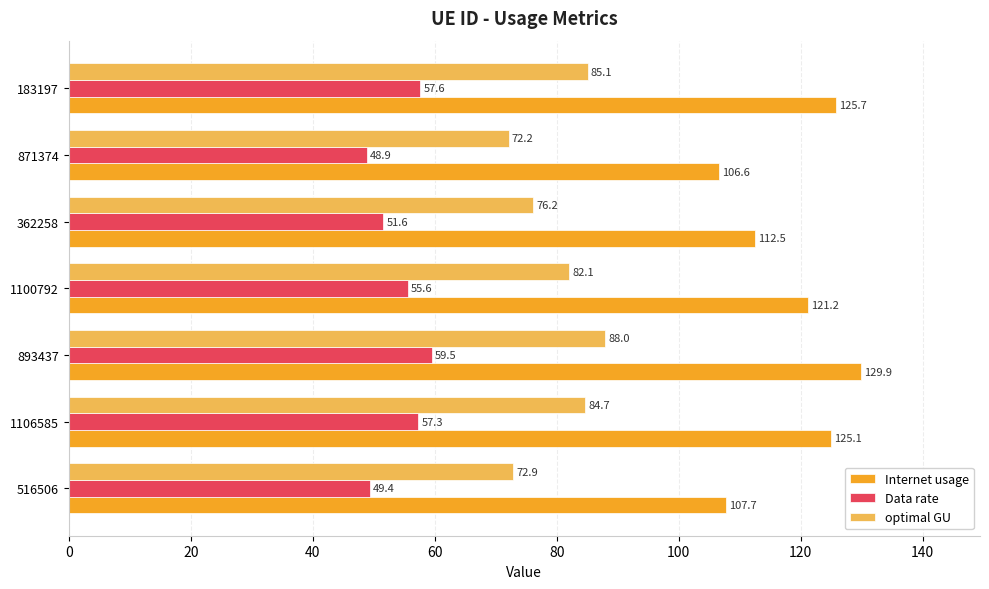

At how many categories does at least one series exceed 114?

4